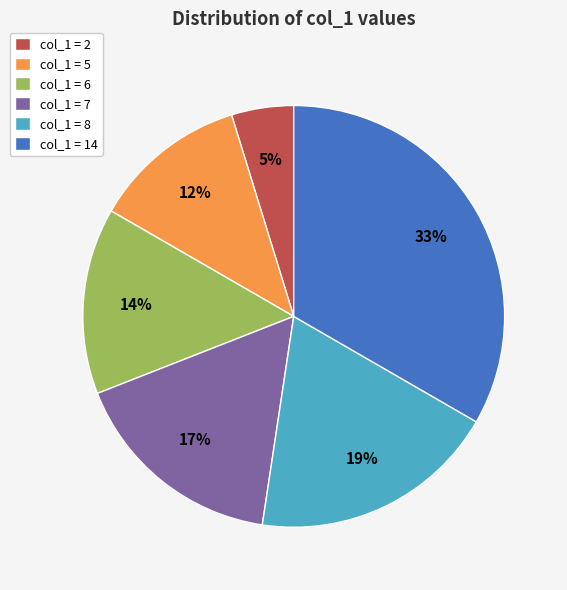

To the nearest percent, what percentage of the pie is col_1 = 14?

33%